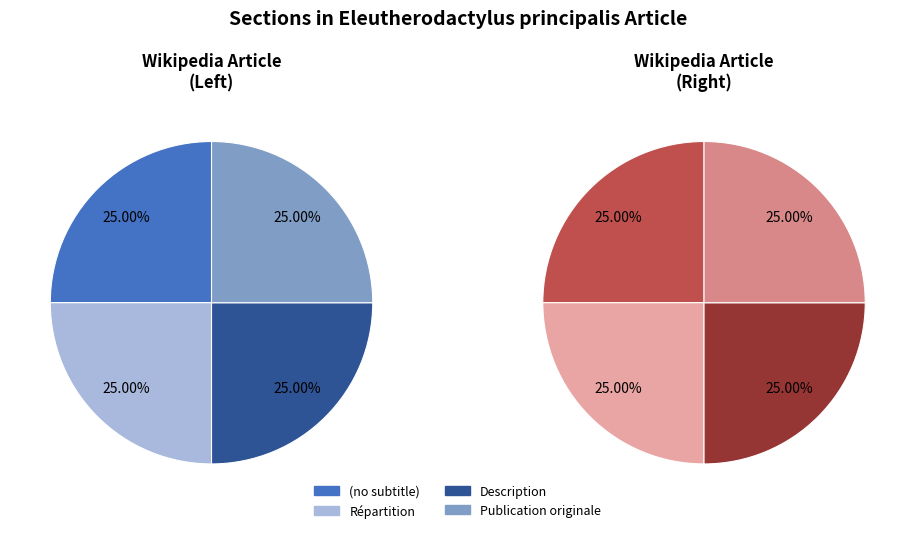

To the nearest percent, what is the average slice percentage?

25%